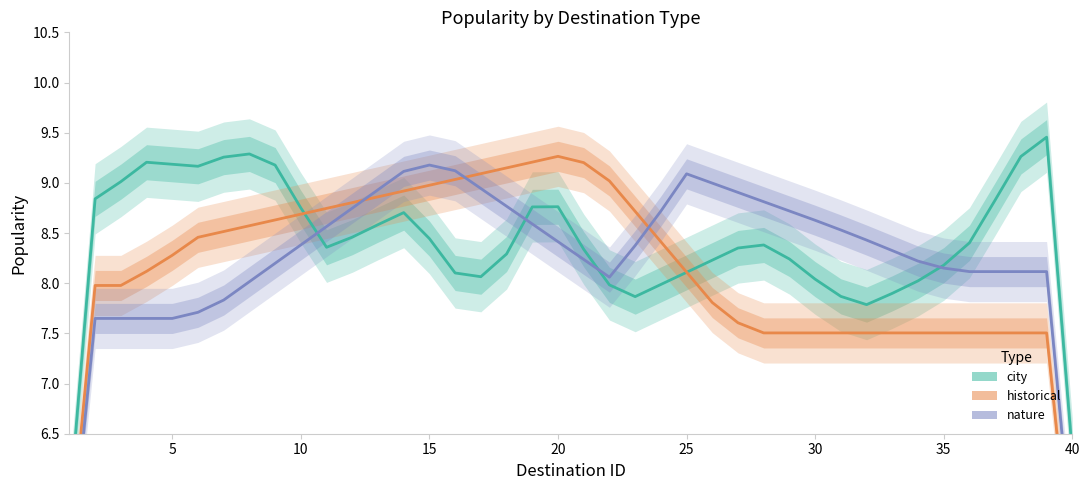

True or false: historical has a value of 12.2 at 33.

False